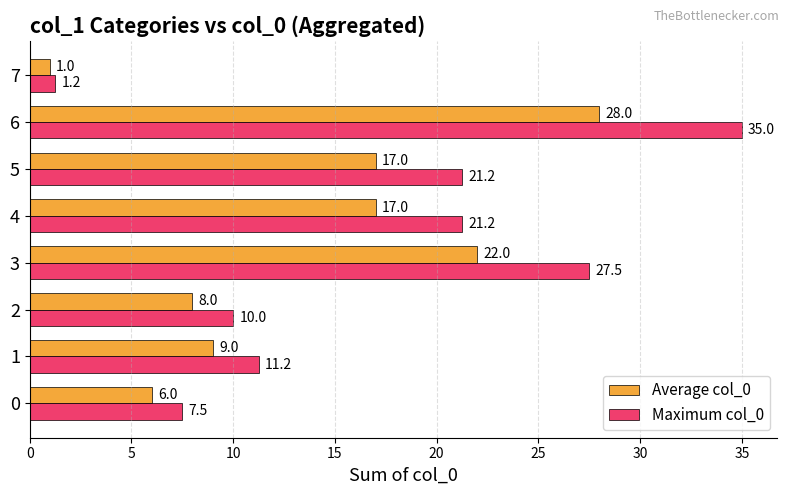

List the series in order of their overall mean, lowest first.

Average col_0, Maximum col_0